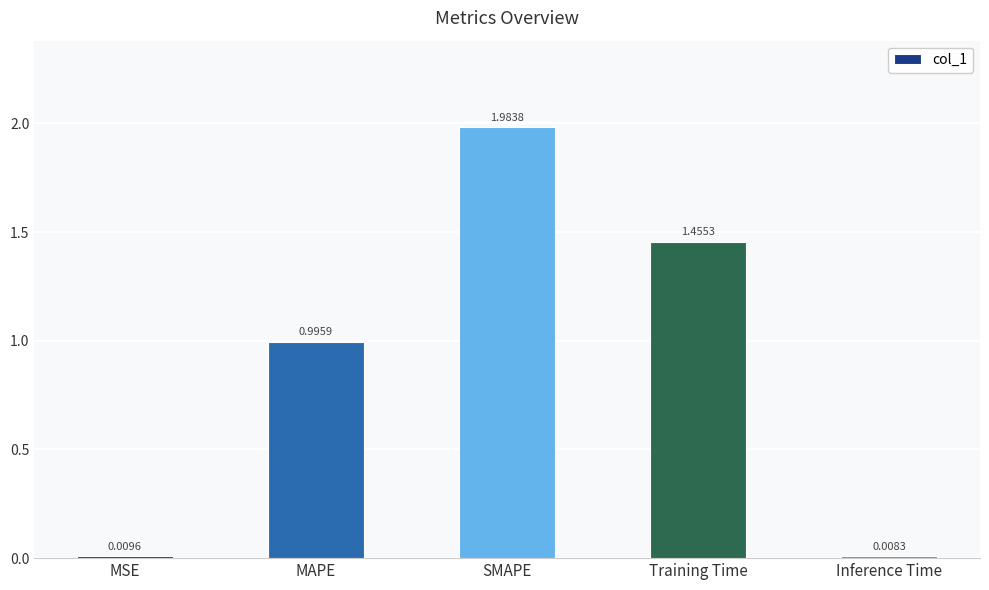

Where is the data nearest to the value 0?

Inference Time